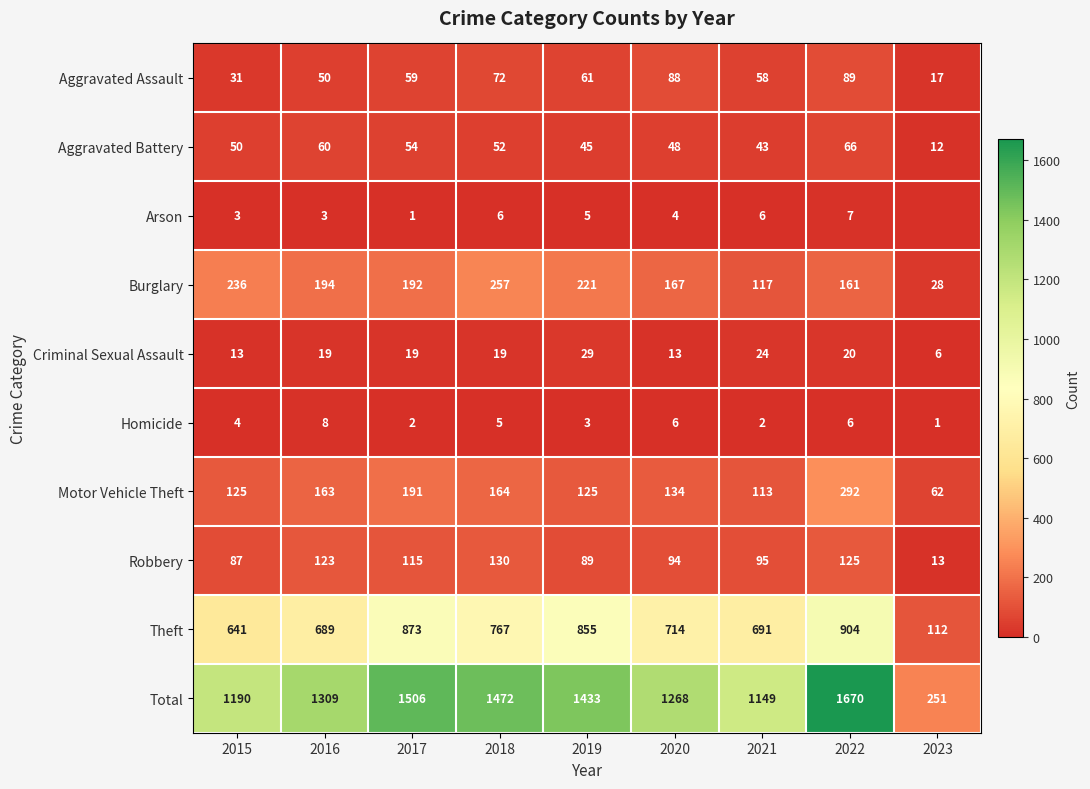

At 2017, list the series in order from largest to smallest.

Total, Theft, Burglary, Motor Vehicle Theft, Robbery, Aggravated Assault, Aggravated Battery, Criminal Sexual Assault, Homicide, Arson